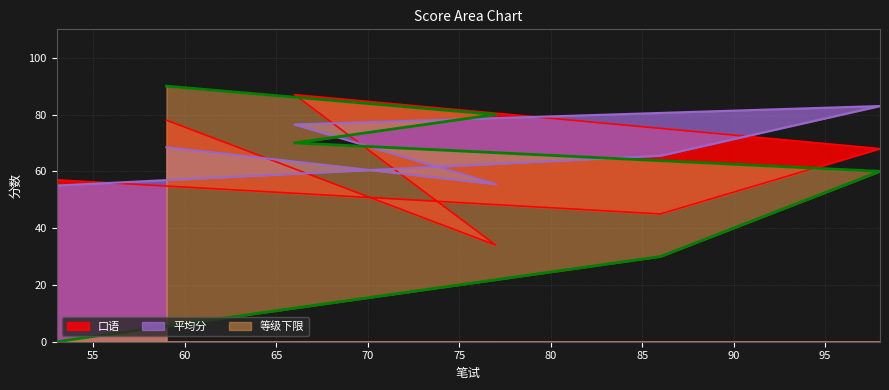

What position from the right is 98?

4